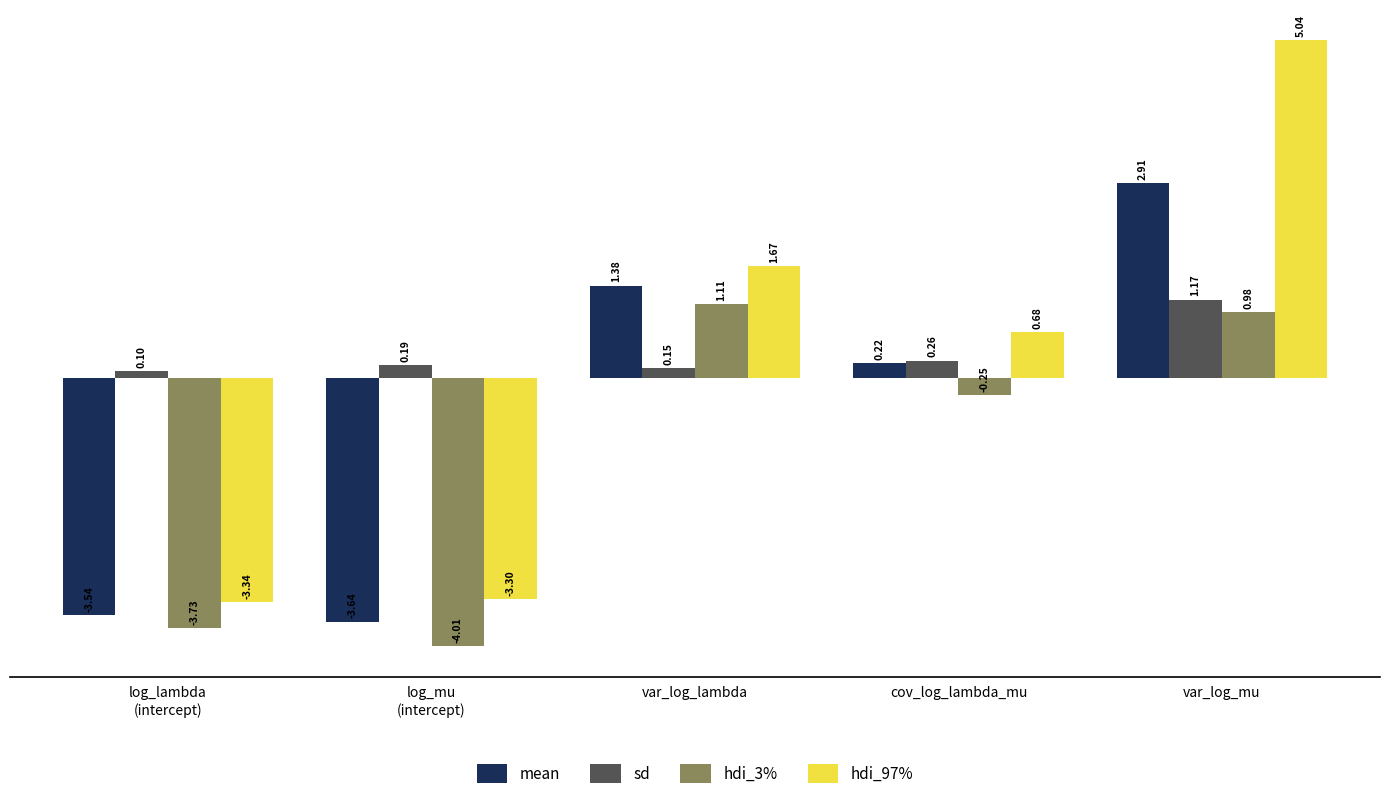

Which series has the widest spread of values?

hdi_97%